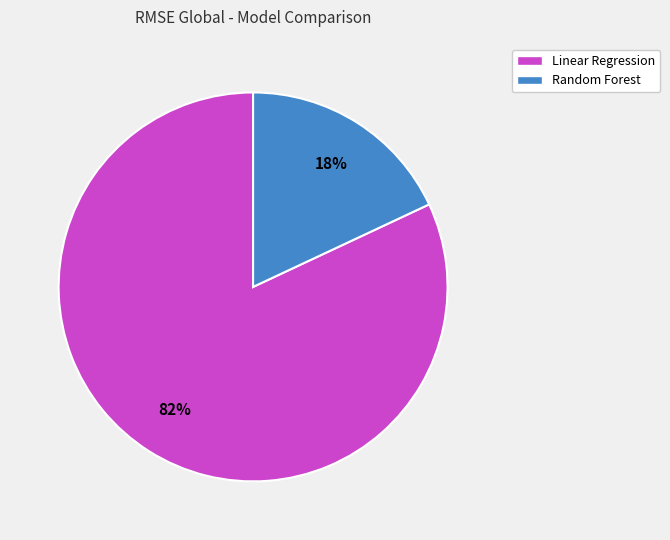

Is it true that Random Forest is 28% of the pie?

False